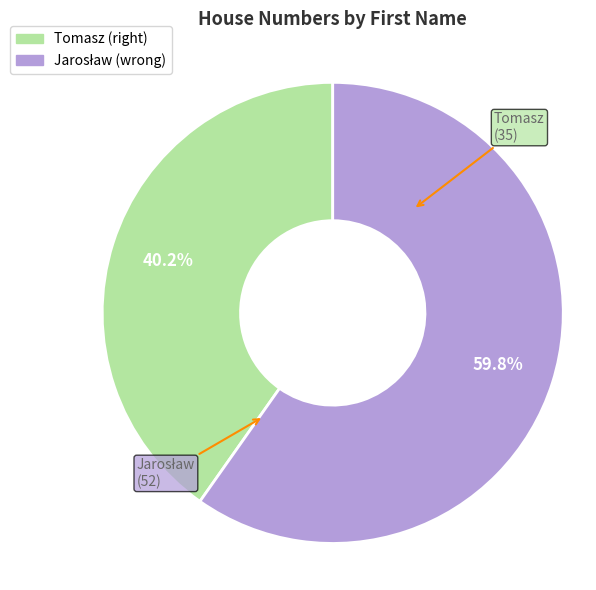

Does any single category account for the majority?

Yes